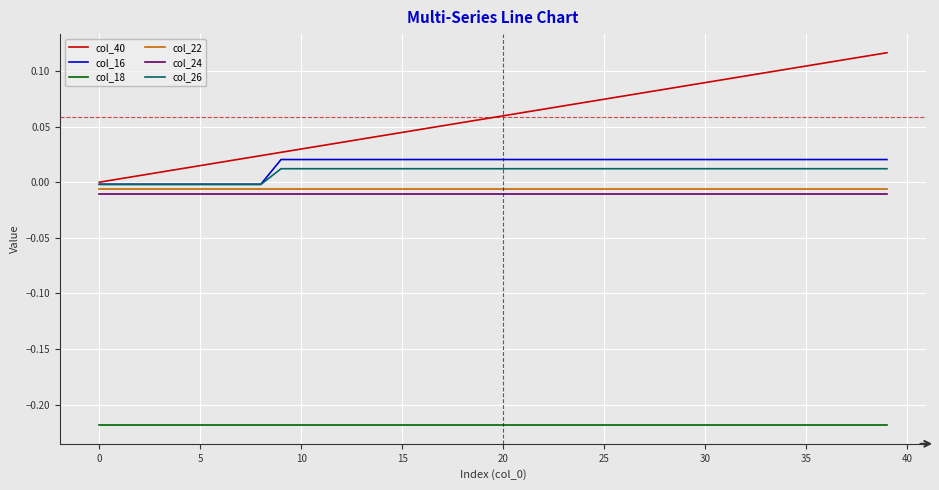

Which series has the largest total across all categories?

col_40